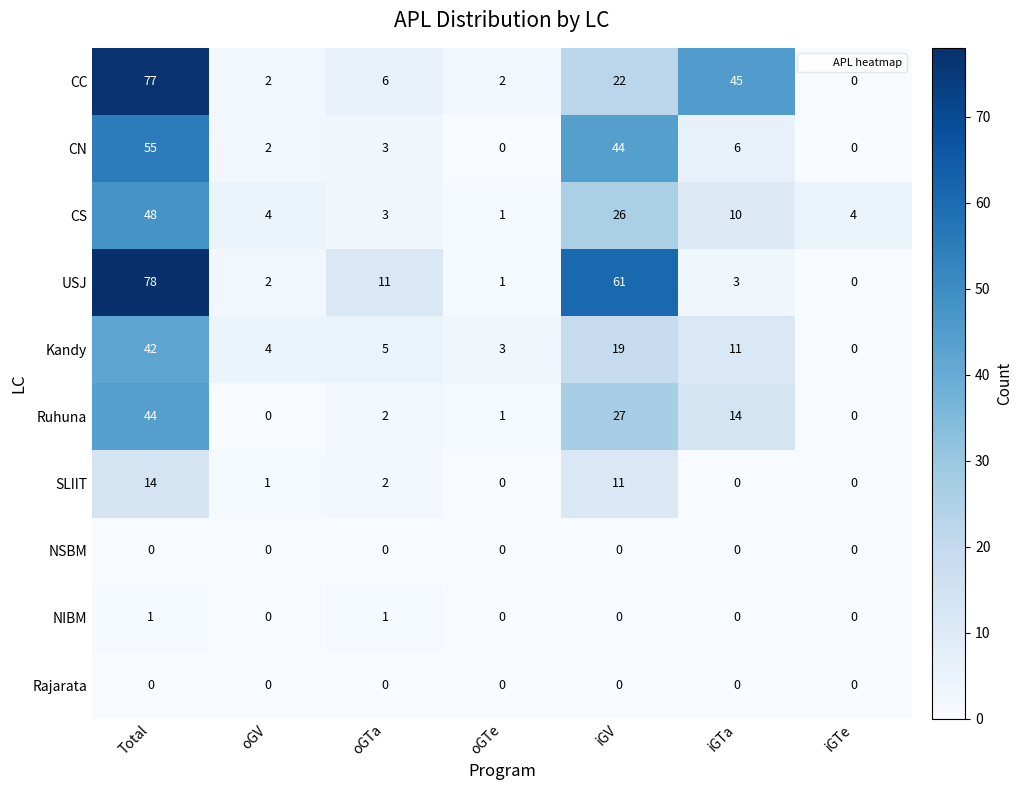

Which label corresponds to the largest value in the chart?

Total